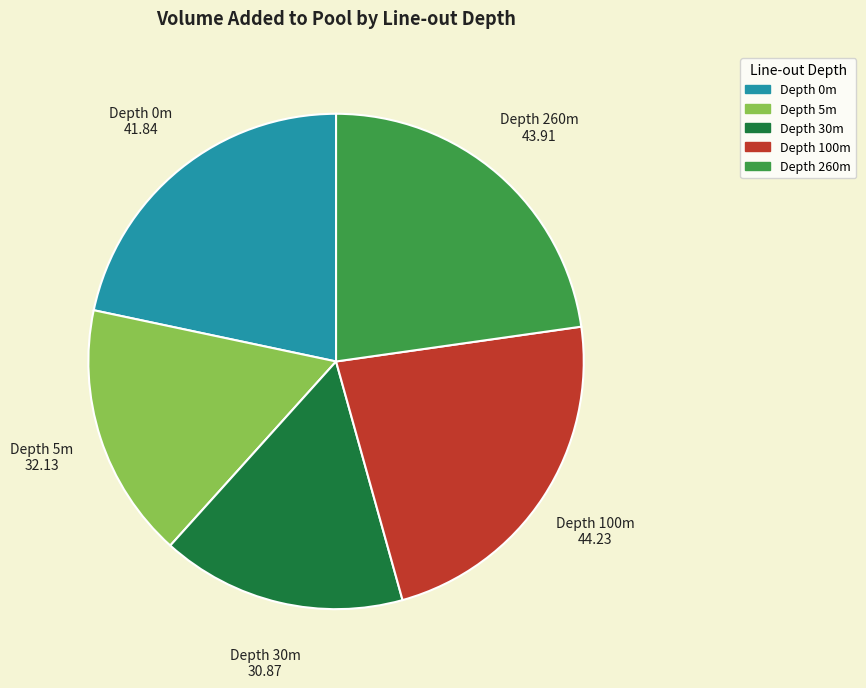

Does any single category account for the majority?

No